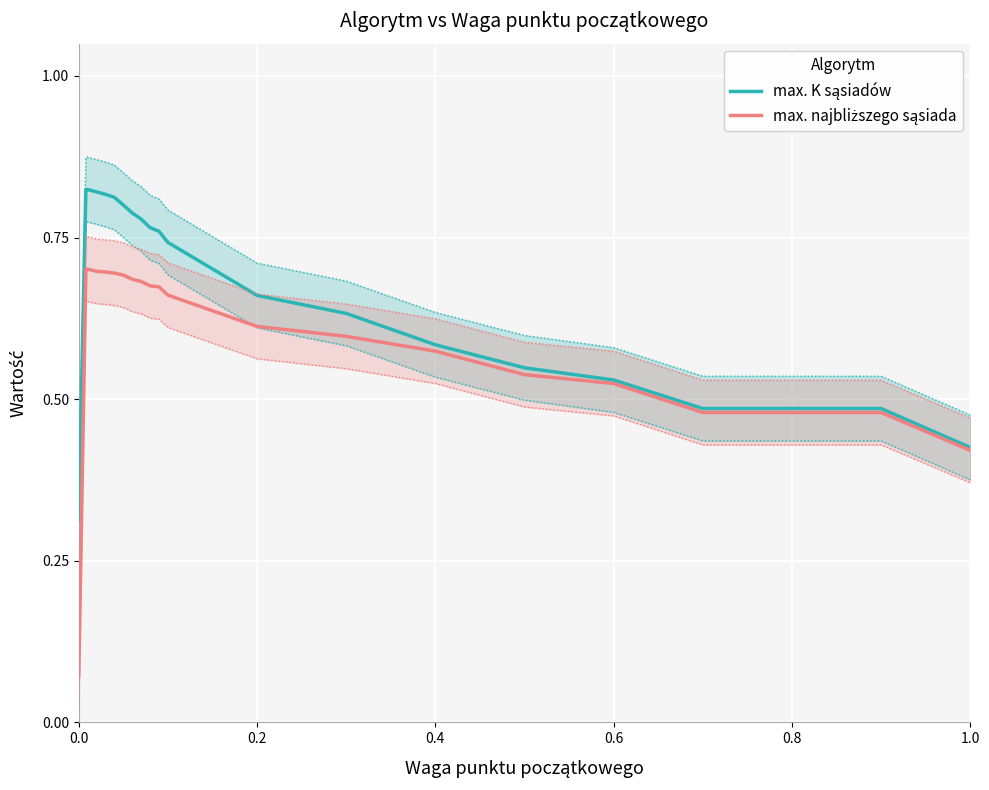

What is the greatest value displayed?

0.8